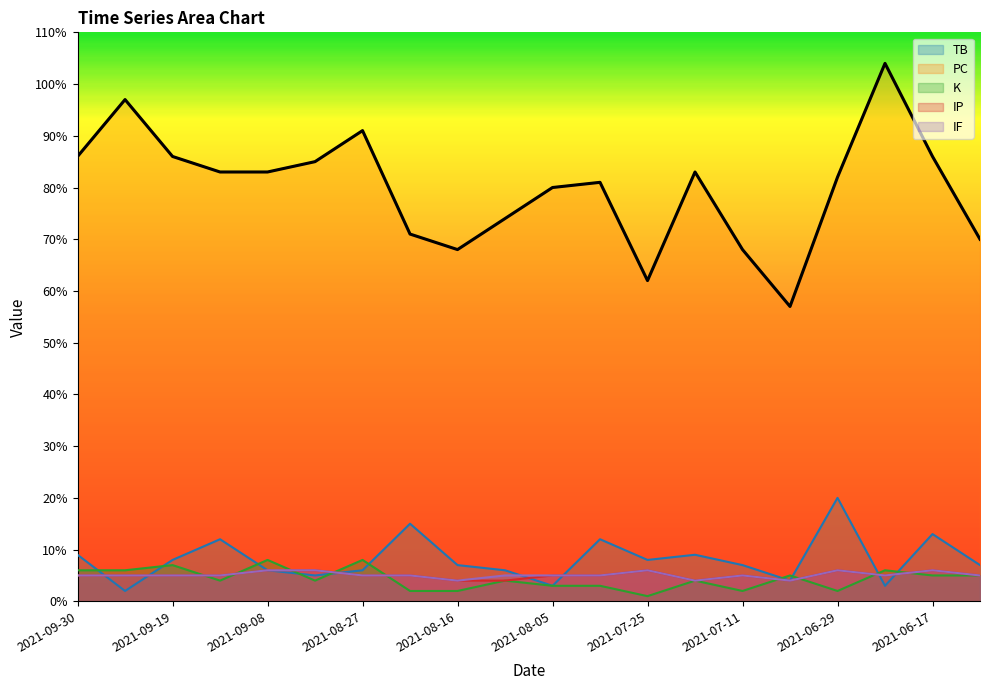

How many interior local valleys does the TB series have?

6